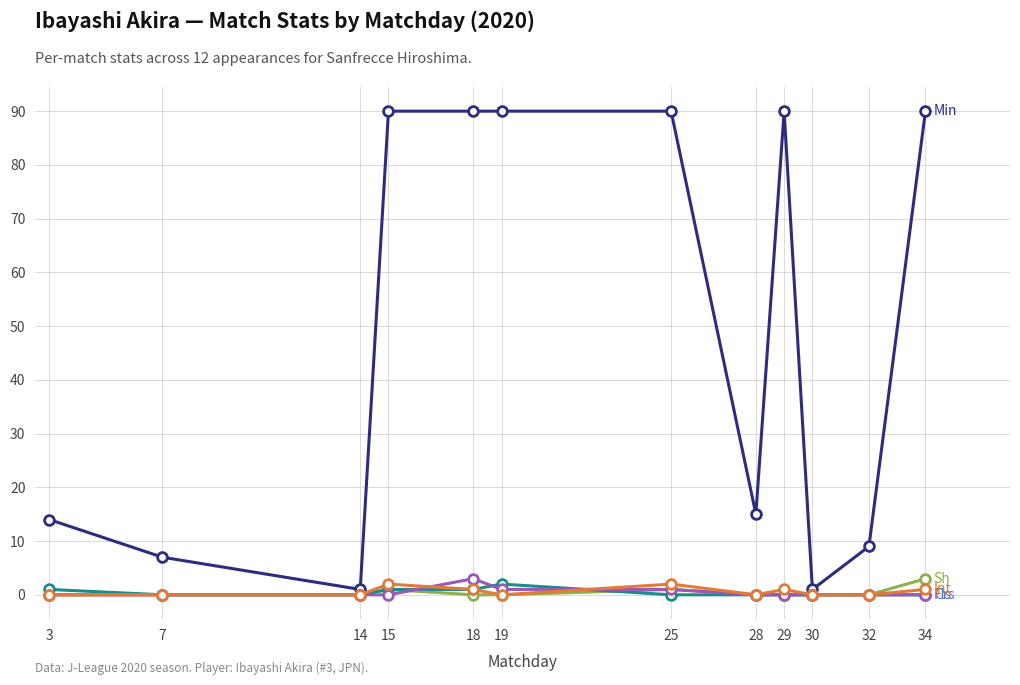

What is the maximum value shown in the chart?

90